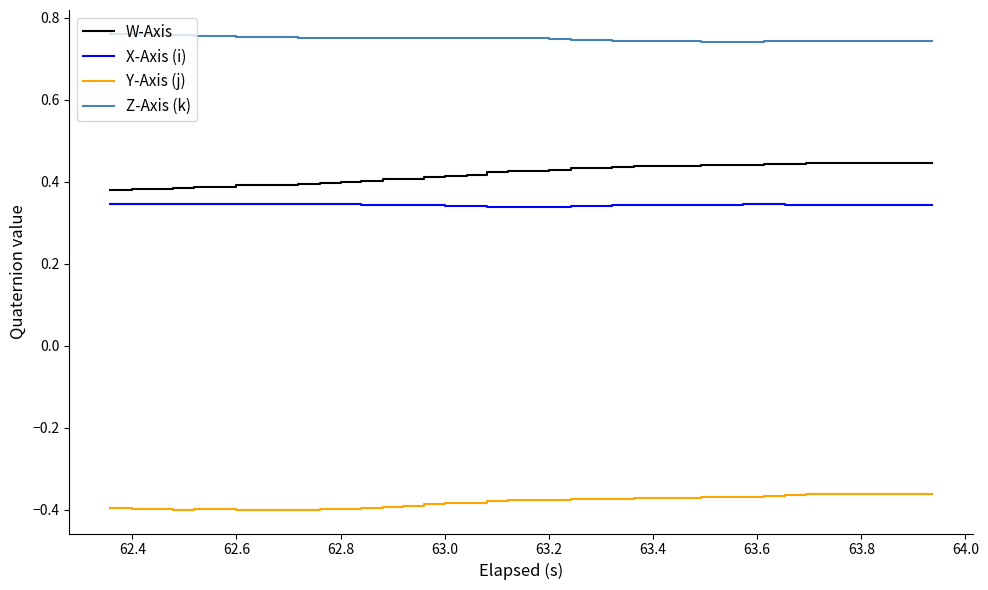

True or false: W-Axis and X-Axis (i) cross at least once.

False